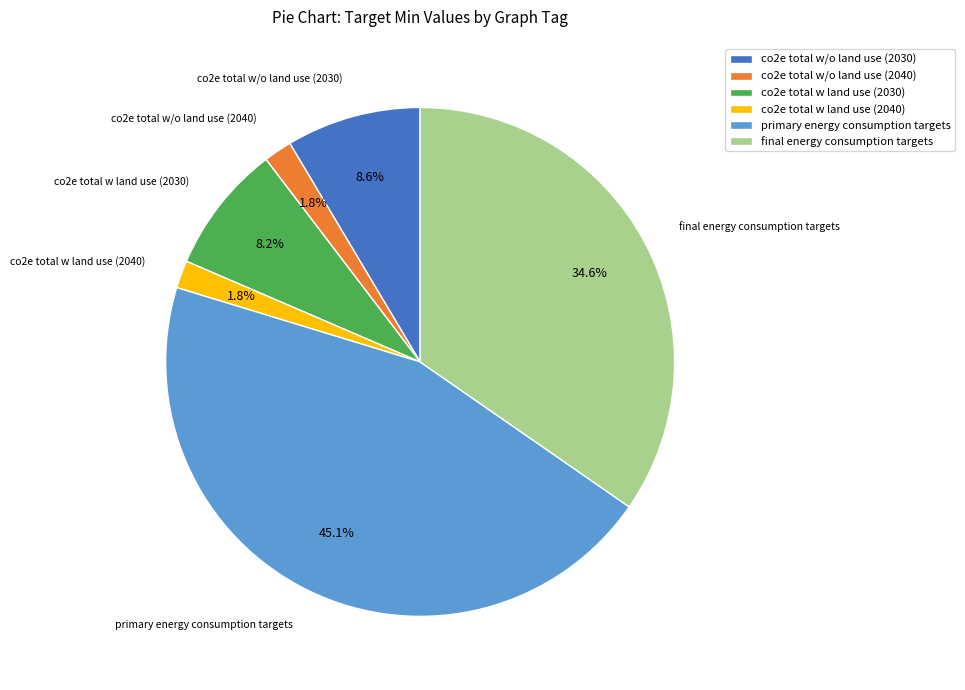

To the nearest percent, what is the difference between the largest and smallest slice percentages?

43%